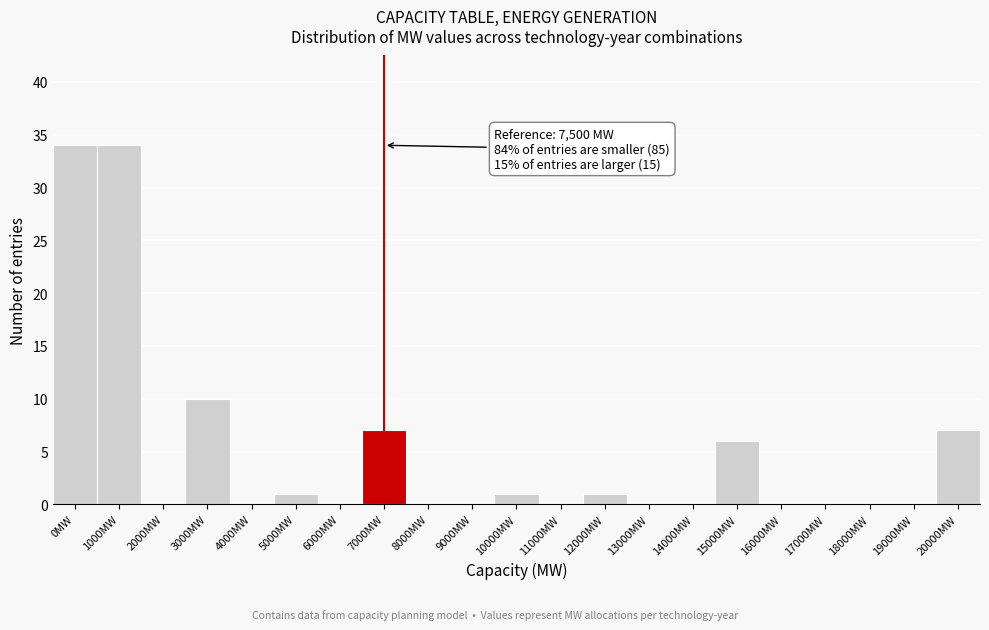

Reading left to right, list all the values displayed in this chart.

0MW=34	1000MW=34	2000MW=0	3000MW=10	4000MW=0	5000MW=1	6000MW=0	7000MW=7	8000MW=0	9000MW=0	10000MW=1	11000MW=0	12000MW=1	13000MW=0	14000MW=0	15000MW=6	16000MW=0	17000MW=0	18000MW=0	19000MW=0	20000MW=7